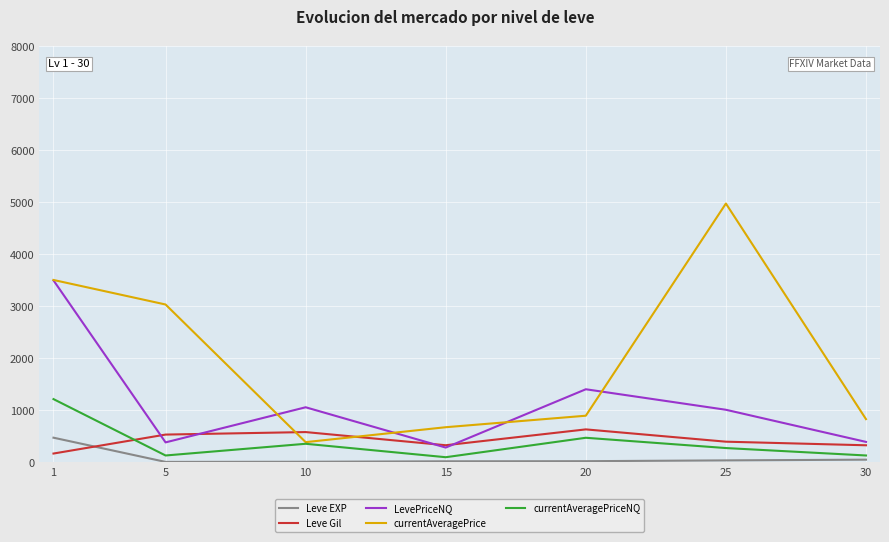

How many lines are shown in the chart?

5